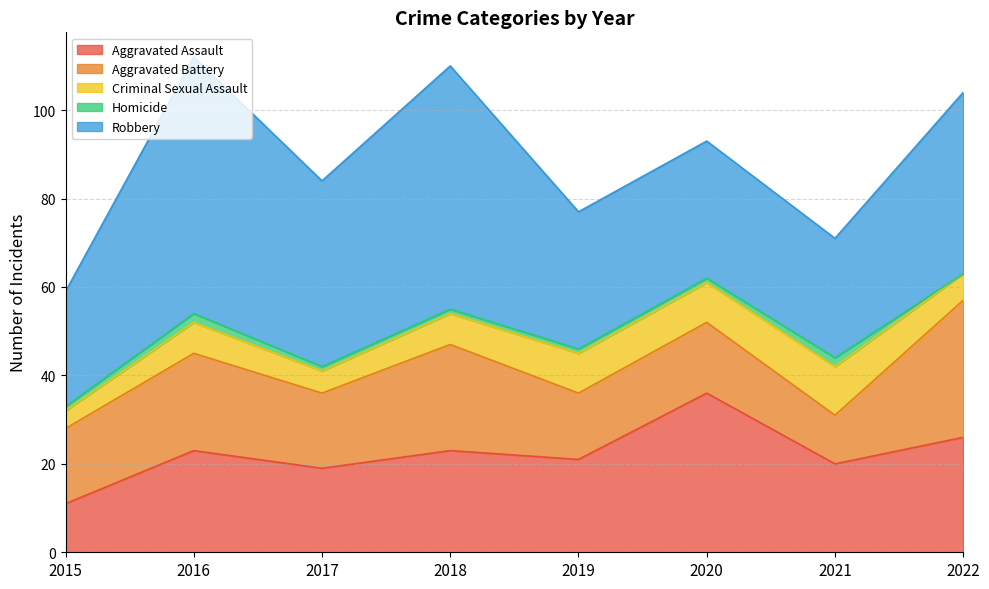

What is the maximum value shown in the chart?

58